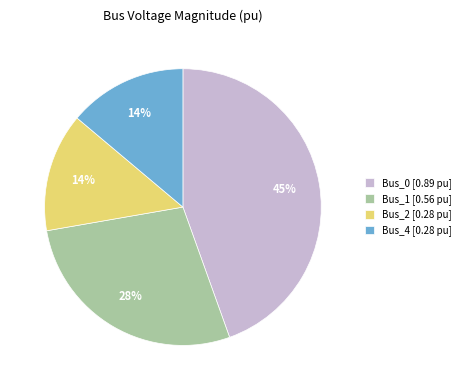

Does Bus_0 [0.89 pu] account for over 50% of the chart?

No